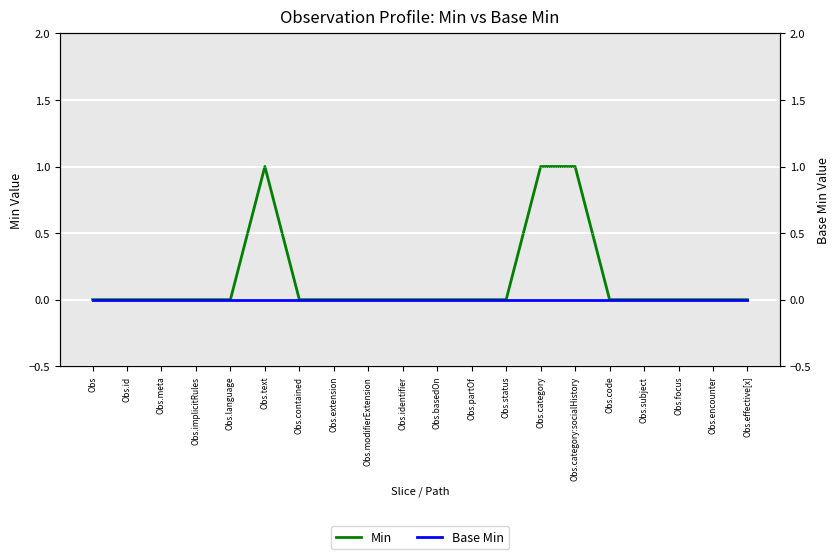

What are all the series names shown in the legend?

Min, Base Min